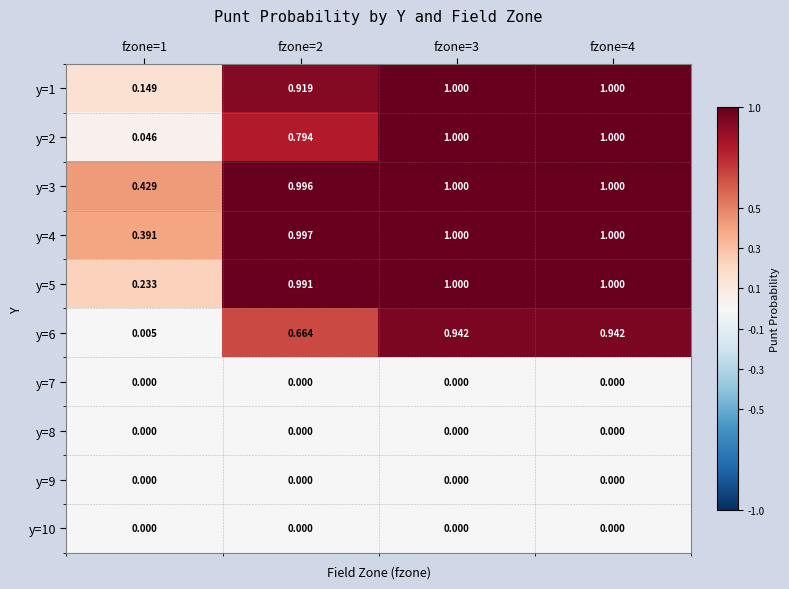

At how many categories does at least one series exceed 0?

4